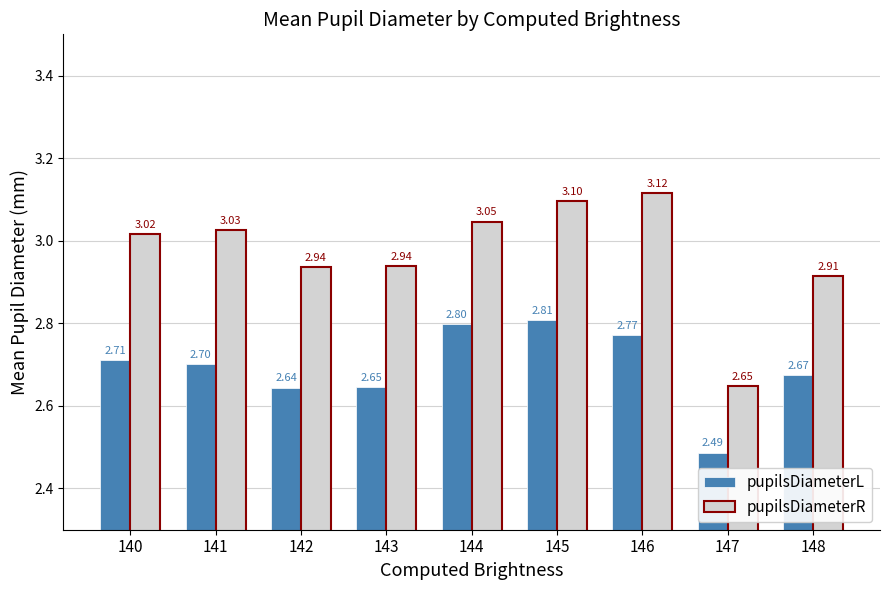

Rank the categories by pupilsDiameterL value from lowest to highest.

147, 142, 143, 148, 141, 140, 146, 144, 145